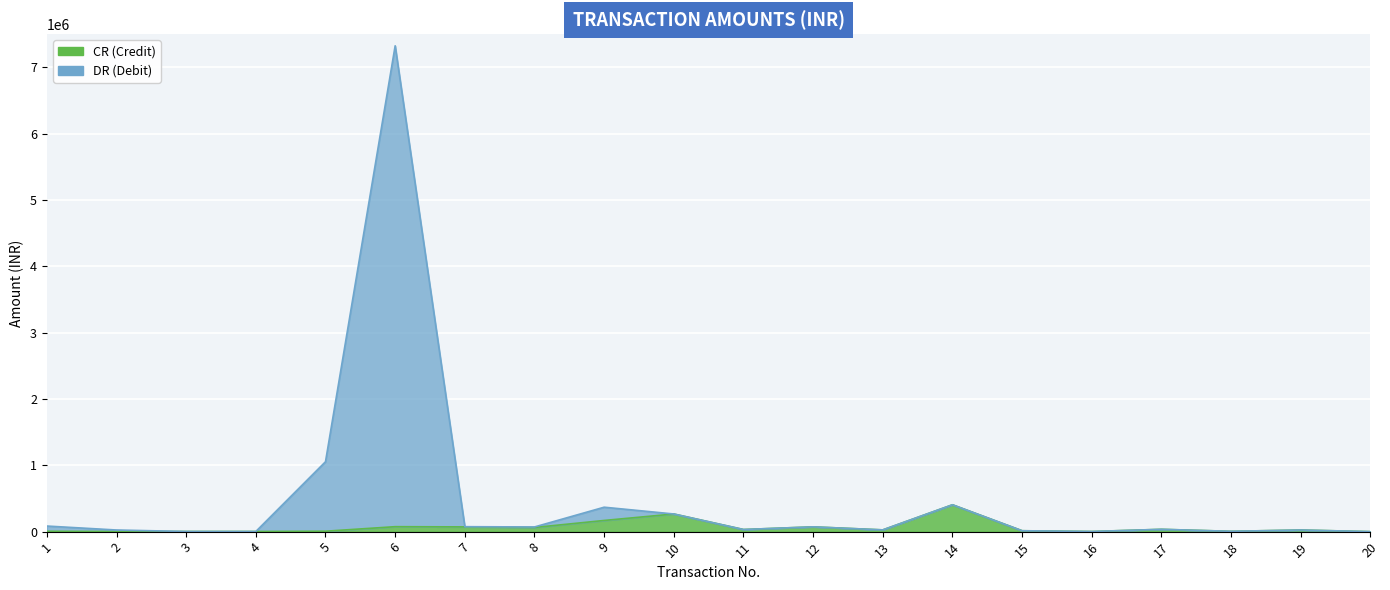

True or false: CR and DR intersect in this chart.

False